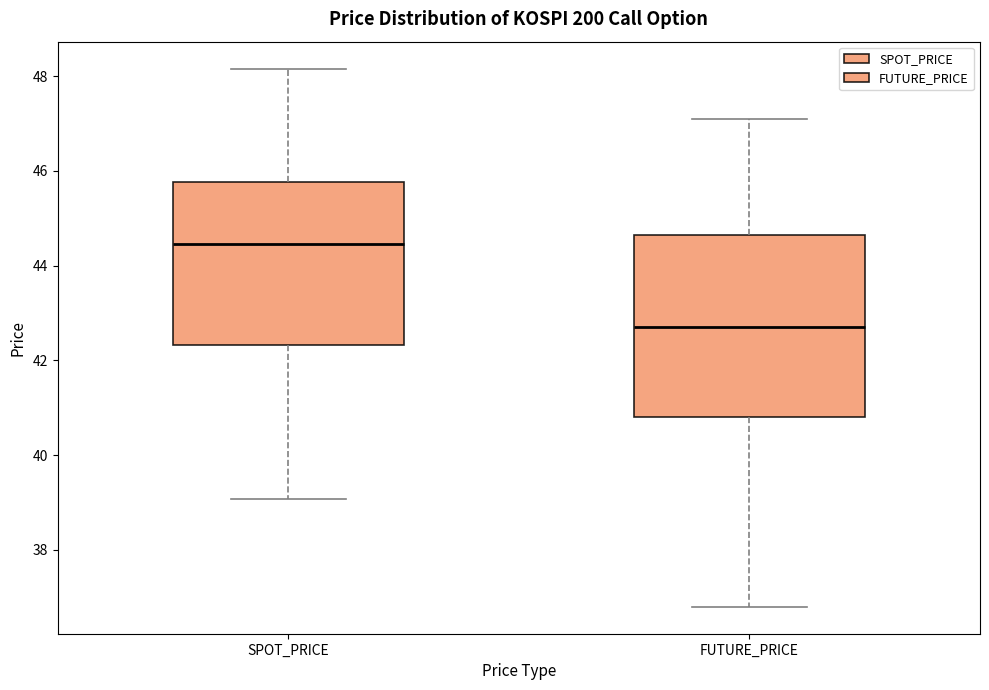

Where does the upper whisker of the box for SPOT_PRICE end on the y-axis? The values are not printed on the chart, so give them approximately, as read against the axis.

48.2